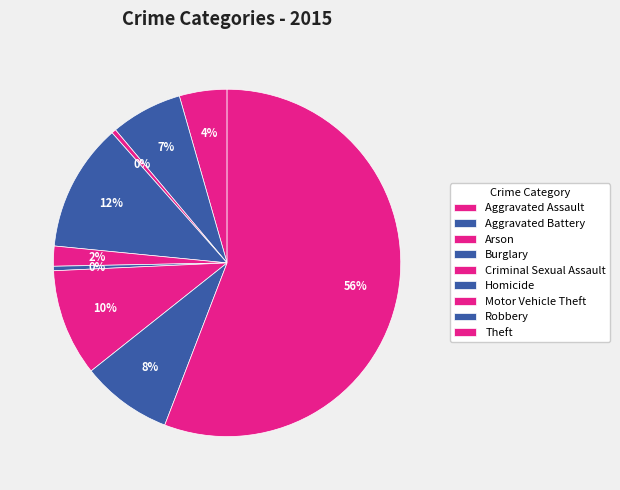

What percentage is NOT represented by Burglary?

88.1%